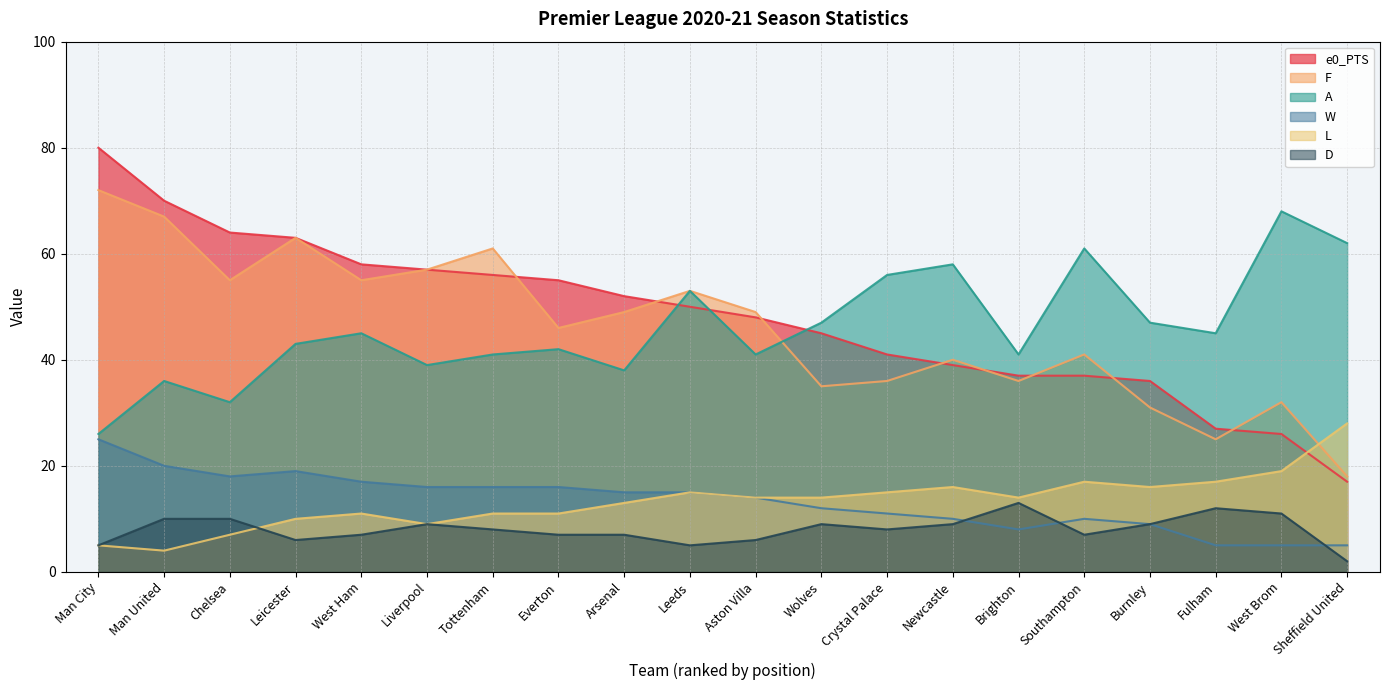

How many lines are shown in the chart?

6